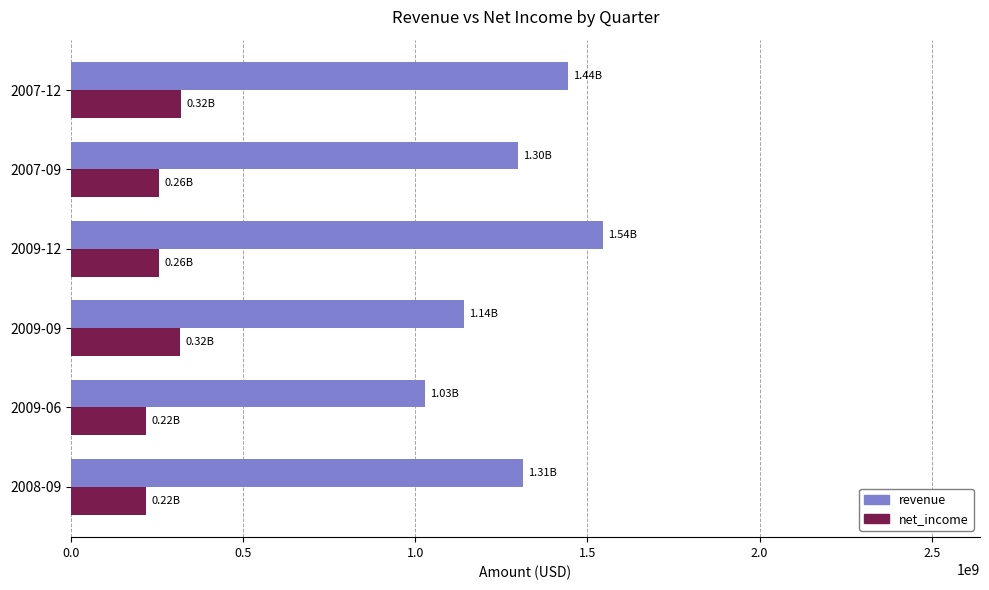

What is the spread (max minus min) of values at 2007-12?

1124356000